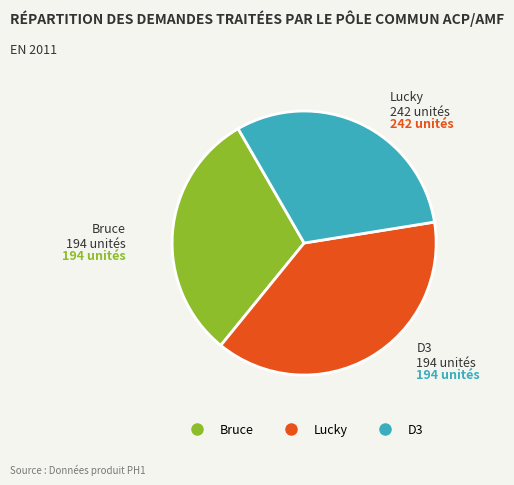

Is there a majority slice in this chart?

No